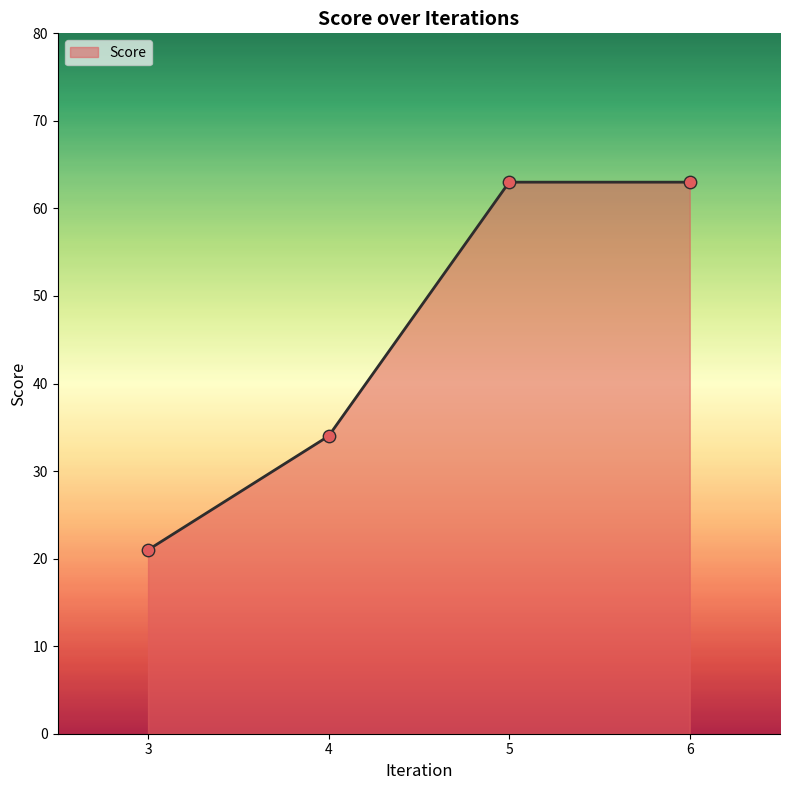

What is the change in value from 4 to 6?

+29